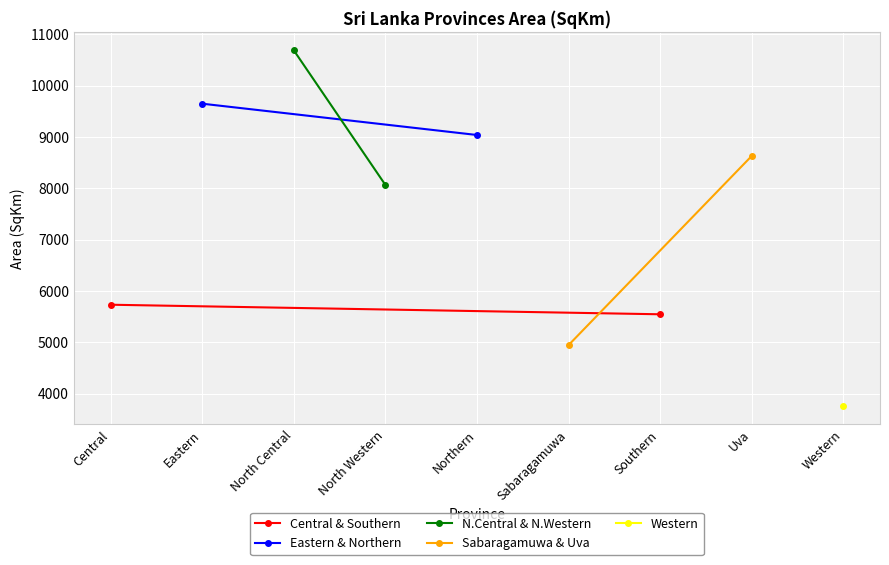

What position from the left is Central?

1